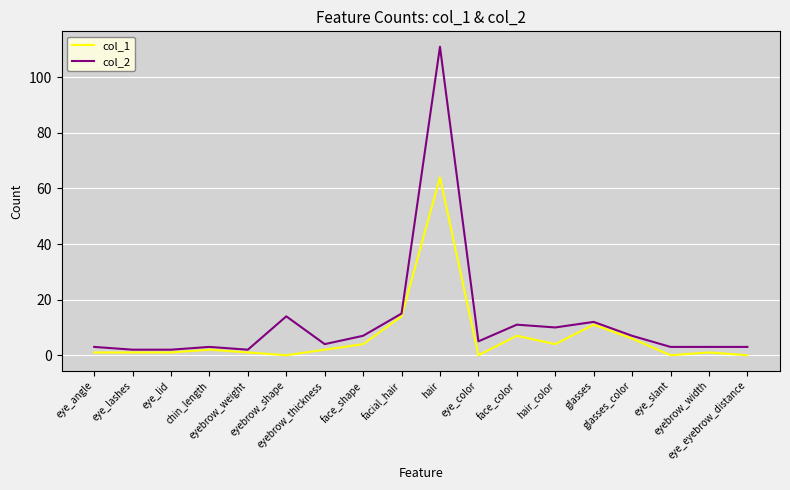

What are all the series names shown in the legend?

col_1, col_2